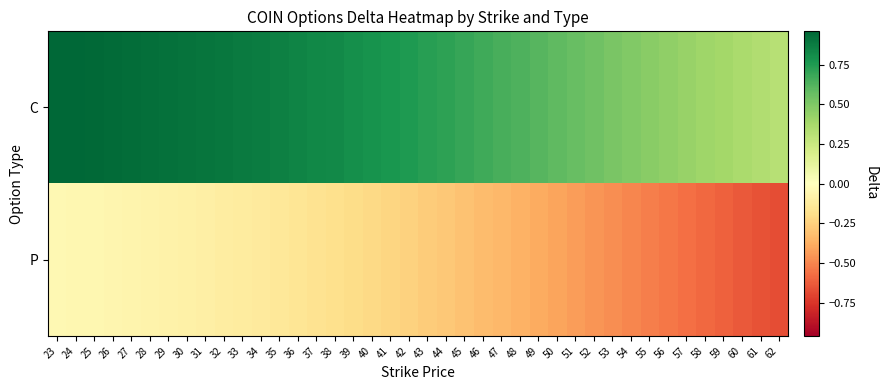

At which category does the chart reach its minimum across all series?

62